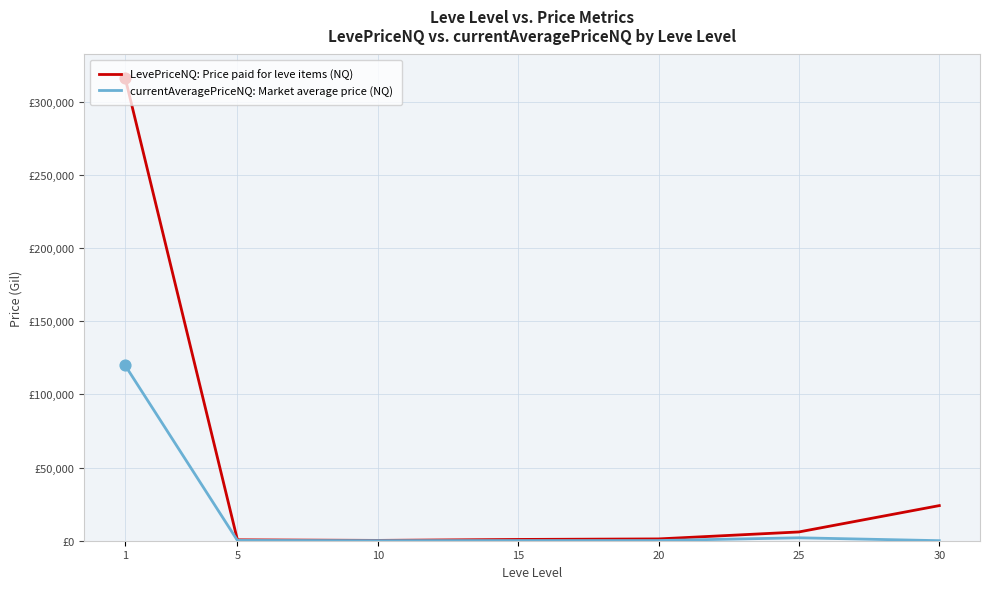

Is the value of LevePriceNQ: Price paid for leve items (NQ) at 1 greater than the value of currentAveragePriceNQ: Market average price (NQ) at 1?

Yes